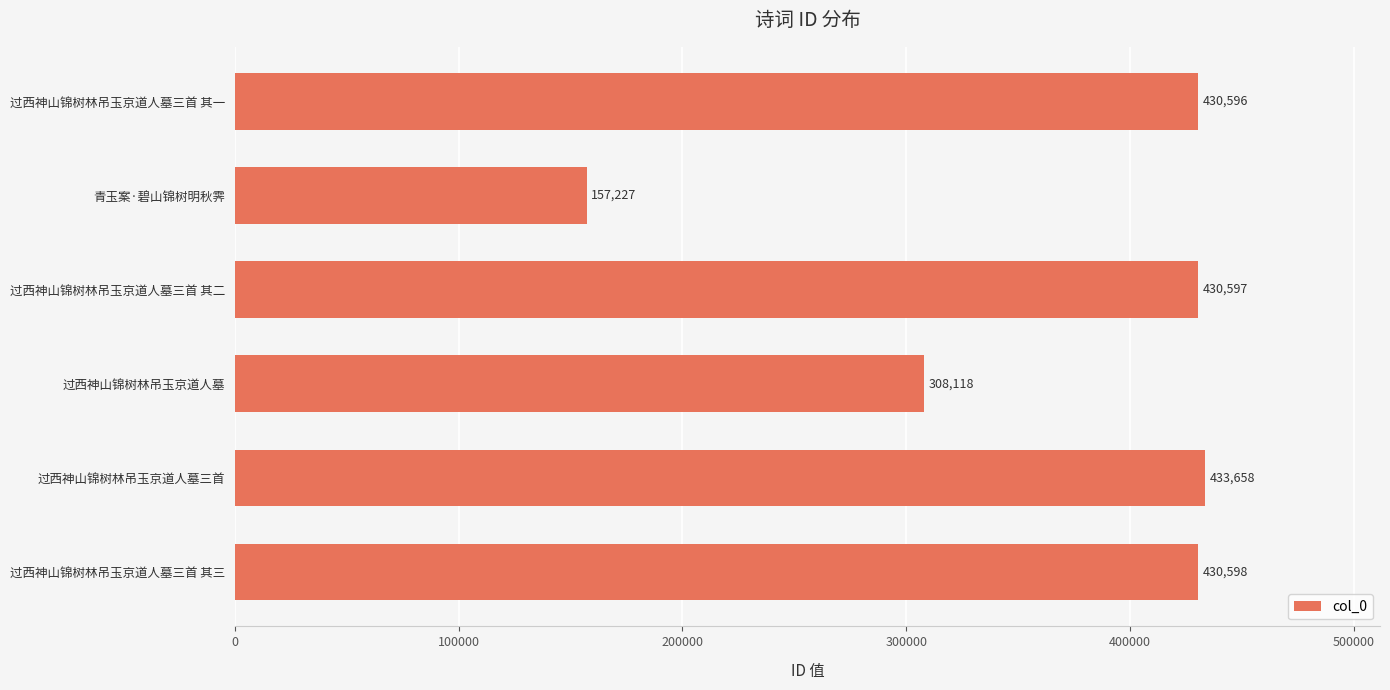

What is the difference between the maximum and minimum values?

276431